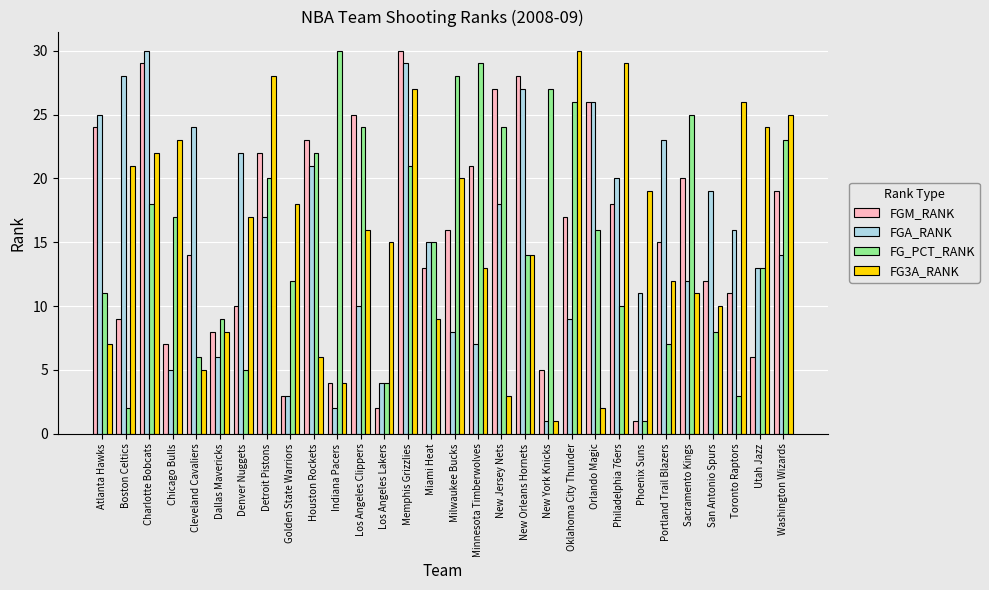

Reading right to left, transcribe all the data shown in this chart.

FGM_RANK: Washington Wizards=19	Utah Jazz=6	Toronto Raptors=11	San Antonio Spurs=12	Sacramento Kings=20	Portland Trail Blazers=15	Phoenix Suns=1	Philadelphia 76ers=18	Orlando Magic=26	Oklahoma City Thunder=17	New York Knicks=5	New Orleans Hornets=28	New Jersey Nets=27	Minnesota Timberwolves=21	Milwaukee Bucks=16	Miami Heat=13	Memphis Grizzlies=30	Los Angeles Lakers=2	Los Angeles Clippers=25	Indiana Pacers=4	Houston Rockets=23	Golden State Warriors=3	Detroit Pistons=22	Denver Nuggets=10	Dallas Mavericks=8	Cleveland Cavaliers=14	Chicago Bulls=7	Charlotte Bobcats=29	Boston Celtics=9	Atlanta Hawks=24
FGA_RANK: Washington Wizards=14	Utah Jazz=13	Toronto Raptors=16	San Antonio Spurs=19	Sacramento Kings=12	Portland Trail Blazers=23	Phoenix Suns=11	Philadelphia 76ers=20	Orlando Magic=26	Oklahoma City Thunder=9	New York Knicks=1	New Orleans Hornets=27	New Jersey Nets=18	Minnesota Timberwolves=7	Milwaukee Bucks=8	Miami Heat=15	Memphis Grizzlies=29	Los Angeles Lakers=4	Los Angeles Clippers=10	Indiana Pacers=2	Houston Rockets=21	Golden State Warriors=3	Detroit Pistons=17	Denver Nuggets=22	Dallas Mavericks=6	Cleveland Cavaliers=24	Chicago Bulls=5	Charlotte Bobcats=30	Boston Celtics=28	Atlanta Hawks=25
FG_PCT_RANK: Washington Wizards=23	Utah Jazz=13	Toronto Raptors=3	San Antonio Spurs=8	Sacramento Kings=25	Portland Trail Blazers=7	Phoenix Suns=1	Philadelphia 76ers=10	Orlando Magic=16	Oklahoma City Thunder=26	New York Knicks=27	New Orleans Hornets=14	New Jersey Nets=24	Minnesota Timberwolves=29	Milwaukee Bucks=28	Miami Heat=15	Memphis Grizzlies=21	Los Angeles Lakers=4	Los Angeles Clippers=24	Indiana Pacers=30	Houston Rockets=22	Golden State Warriors=12	Detroit Pistons=20	Denver Nuggets=5	Dallas Mavericks=9	Cleveland Cavaliers=6	Chicago Bulls=17	Charlotte Bobcats=18	Boston Celtics=2	Atlanta Hawks=11
FG3A_RANK: Washington Wizards=25	Utah Jazz=24	Toronto Raptors=26	San Antonio Spurs=10	Sacramento Kings=11	Portland Trail Blazers=12	Phoenix Suns=19	Philadelphia 76ers=29	Orlando Magic=2	Oklahoma City Thunder=30	New York Knicks=1	New Orleans Hornets=14	New Jersey Nets=3	Minnesota Timberwolves=13	Milwaukee Bucks=20	Miami Heat=9	Memphis Grizzlies=27	Los Angeles Lakers=15	Los Angeles Clippers=16	Indiana Pacers=4	Houston Rockets=6	Golden State Warriors=18	Detroit Pistons=28	Denver Nuggets=17	Dallas Mavericks=8	Cleveland Cavaliers=5	Chicago Bulls=23	Charlotte Bobcats=22	Boston Celtics=21	Atlanta Hawks=7